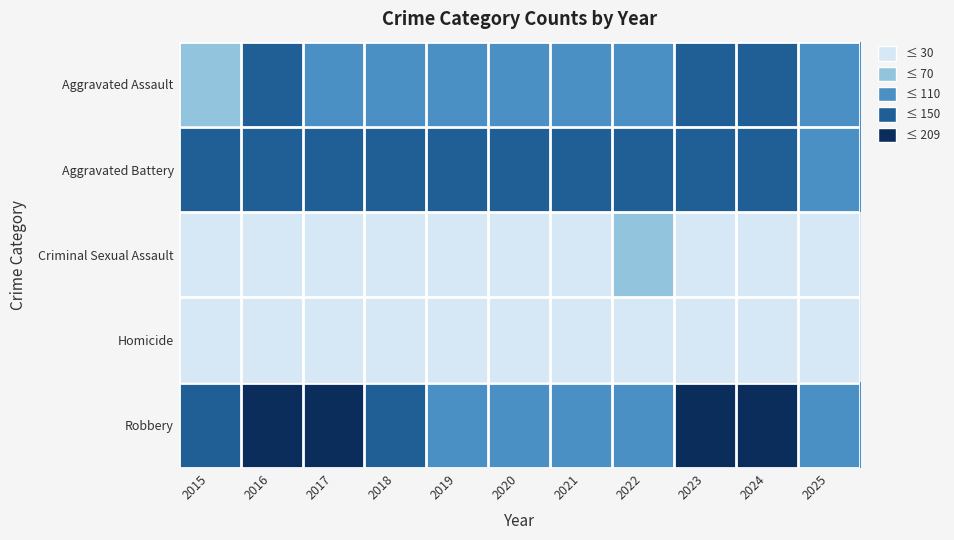

Reading left to right, what are all the values shown in this chart?

Aggravated Assault: 2015=57	2016=110	2017=92	2018=88	2019=80	2020=92	2021=89	2022=105	2023=121	2024=136	2025=104
Aggravated Battery: 2015=111	2016=136	2017=130	2018=132	2019=131	2020=125	2021=123	2022=142	2023=147	2024=141	2025=98
Criminal Sexual Assault: 2015=24	2016=29	2017=29	2018=25	2019=29	2020=17	2021=23	2022=32	2023=17	2024=29	2025=20
Homicide: 2015=8	2016=7	2017=7	2018=4	2019=9	2020=21	2021=17	2022=15	2023=9	2024=17	2025=7
Robbery: 2015=111	2016=178	2017=171	2018=139	2019=100	2020=85	2021=94	2022=97	2023=203	2024=178	2025=83